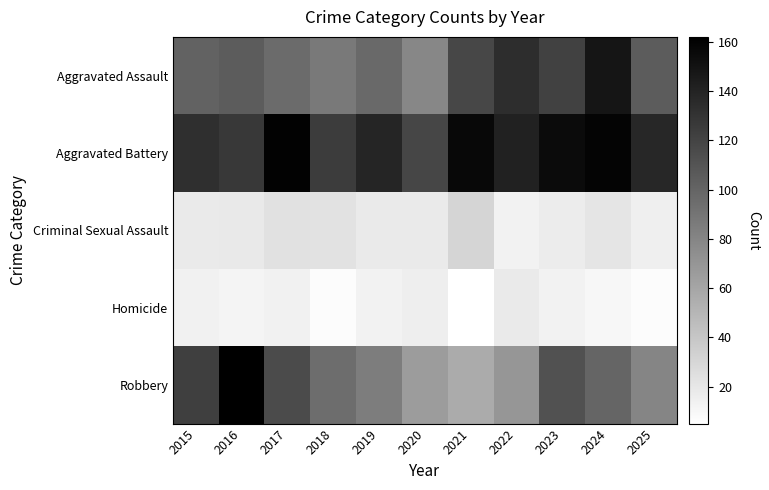

List the series in order of their peak value, highest first.

Robbery, Aggravated Battery, Aggravated Assault, Criminal Sexual Assault, Homicide